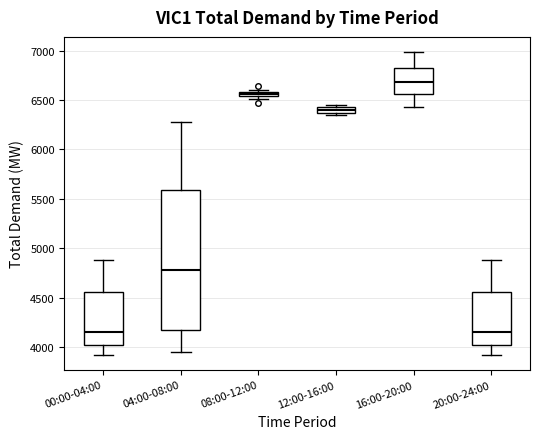

Comparing the boxes themselves (not the whiskers), which one is the tallest?

04:00-08:00